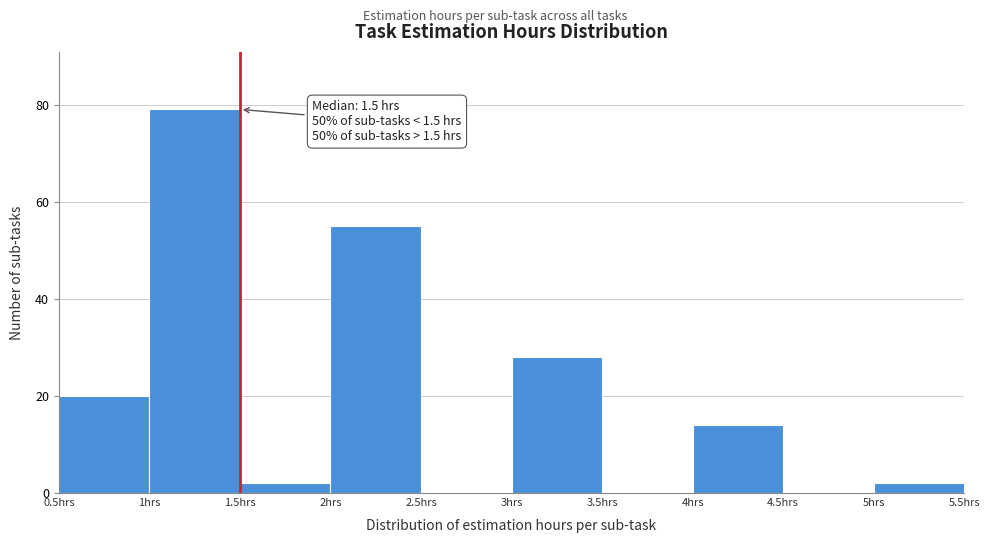

Which range on the x-axis has the tallest bar?

1.0 to 1.5